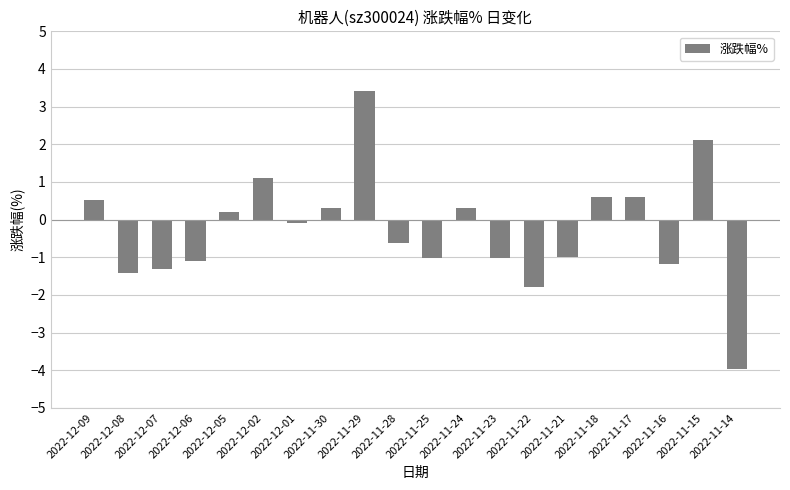

Count the number of values greater than 0.

9